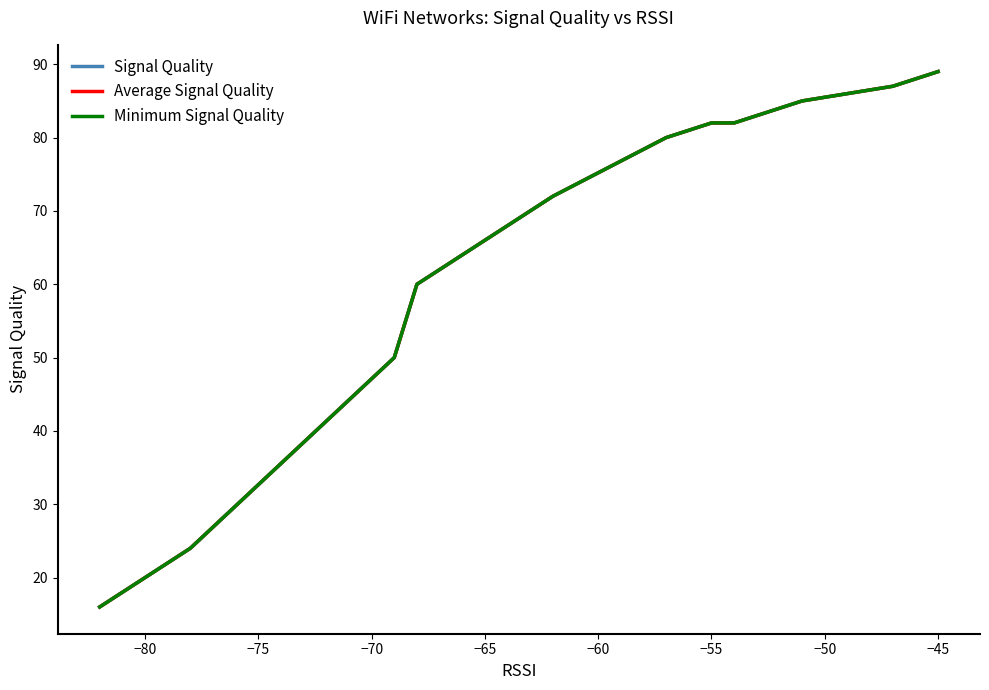

How many values in the Signal Quality series are below 72?

8